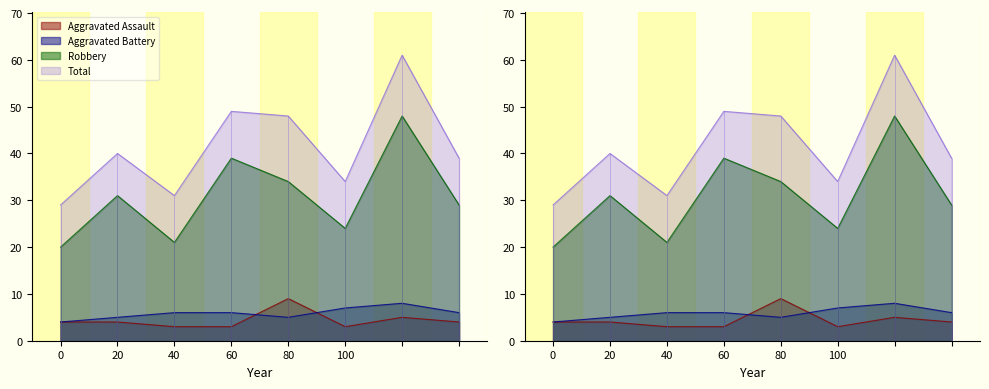

How many Robbery values are between 24 and 39?

5